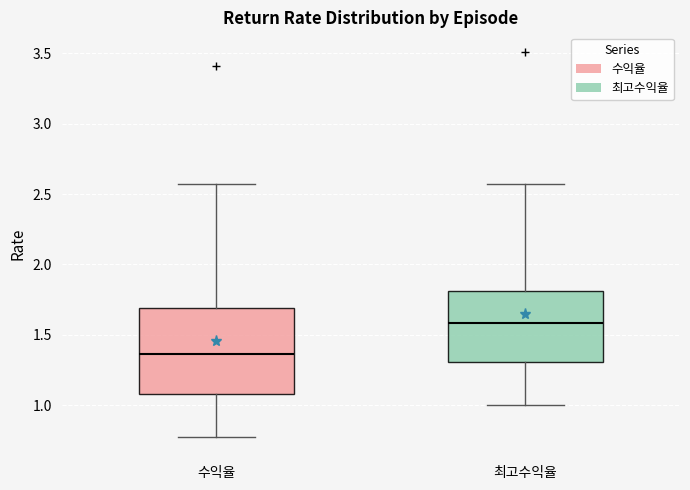

Reading left to right, read every box against the y-axis: the position of its median line, the range the box covers, and the ends of its whiskers. The values are not printed on the chart, so give them approximately, as read against the axis.

수익율: median 1.35, box 1.10 to 1.70, whiskers 0.80 to 2.55
최고수익율: median 1.60, box 1.30 to 1.80, whiskers 1.00 to 2.55